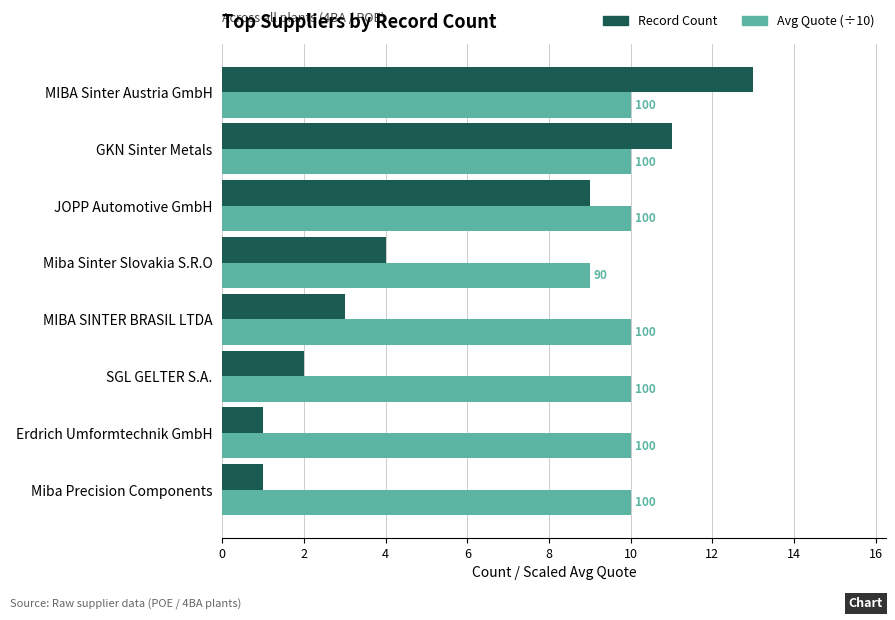

What are all the series names shown in the legend?

Record Count, Avg Quote (÷10)